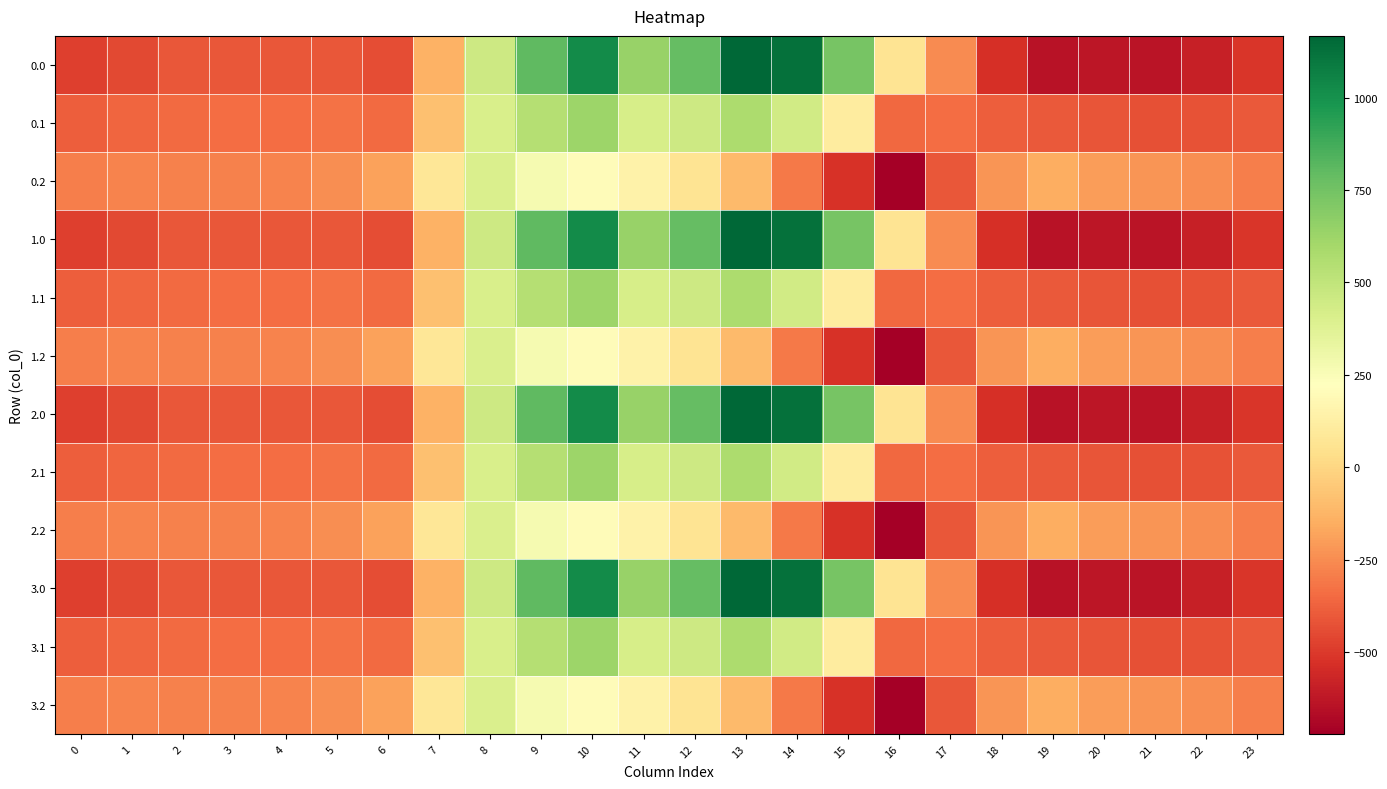

Reading left to right, list all the values displayed in this chart.

0.0: 0=-482.0	1=-449.5	2=-410.3	3=-404.4	4=-404.9	5=-410.8	6=-435.0	7=-136.4	8=454.2	9=804.0	10=1023.2	11=640.9	12=784.4	13=1167.2	14=1128.3	15=739.0	16=67.6	17=-250.3	18=-529.6	19=-644.5	20=-629.9	21=-638.4	22=-592.3	23=-511.3
0.1: 0=-384.6	1=-361.1	2=-347.9	3=-342.7	4=-339.6	5=-329.5	6=-345.2	7=-81.6	8=412.6	9=542.1	10=628.1	11=415.4	12=456.1	13=574.0	14=438.6	15=111.1	16=-353.7	17=-340.1	18=-388.5	19=-399.7	20=-414.5	21=-432.4	22=-419.9	23=-399.4
0.2: 0=-287.1	1=-272.7	2=-285.5	3=-281.0	4=-274.4	5=-248.1	6=-187.1	7=77.9	8=407.2	9=271.1	10=202.5	11=149.1	12=65.2	13=-104.4	14=-301.9	15=-522.2	16=-721.2	17=-409.5	18=-223.1	19=-151.1	20=-199.2	21=-226.4	22=-247.4	23=-287.5
1.0: 0=-482.0	1=-449.5	2=-410.3	3=-404.4	4=-404.9	5=-410.8	6=-435.0	7=-136.4	8=454.2	9=804.0	10=1023.2	11=640.9	12=784.4	13=1167.2	14=1128.3	15=739.0	16=67.6	17=-250.3	18=-529.6	19=-644.5	20=-629.9	21=-638.4	22=-592.3	23=-511.3
1.1: 0=-384.6	1=-361.1	2=-347.9	3=-342.7	4=-339.6	5=-329.5	6=-345.2	7=-81.6	8=412.6	9=542.1	10=628.1	11=415.4	12=456.1	13=574.0	14=438.6	15=111.1	16=-353.7	17=-340.1	18=-388.5	19=-399.7	20=-414.5	21=-432.4	22=-419.9	23=-399.4
1.2: 0=-287.1	1=-272.7	2=-285.5	3=-281.0	4=-274.4	5=-248.1	6=-187.1	7=77.9	8=407.2	9=271.1	10=202.5	11=149.1	12=65.2	13=-104.4	14=-301.9	15=-522.2	16=-721.2	17=-409.5	18=-223.1	19=-151.1	20=-199.2	21=-226.4	22=-247.4	23=-287.5
2.0: 0=-482.0	1=-449.5	2=-410.3	3=-404.4	4=-404.9	5=-410.8	6=-435.0	7=-136.4	8=454.2	9=804.0	10=1023.2	11=640.9	12=784.4	13=1167.2	14=1128.3	15=739.0	16=67.6	17=-250.3	18=-529.6	19=-644.5	20=-629.9	21=-638.4	22=-592.3	23=-511.3
2.1: 0=-384.6	1=-361.1	2=-347.9	3=-342.7	4=-339.6	5=-329.5	6=-345.2	7=-81.6	8=412.6	9=542.1	10=628.1	11=415.4	12=456.1	13=574.0	14=438.6	15=111.1	16=-353.7	17=-340.1	18=-388.5	19=-399.7	20=-414.5	21=-432.4	22=-419.9	23=-399.4
2.2: 0=-287.1	1=-272.7	2=-285.5	3=-281.0	4=-274.4	5=-248.1	6=-187.1	7=77.9	8=407.2	9=271.1	10=202.5	11=149.1	12=65.2	13=-104.4	14=-301.9	15=-522.2	16=-721.2	17=-409.5	18=-223.1	19=-151.1	20=-199.2	21=-226.4	22=-247.4	23=-287.5
3.0: 0=-482.0	1=-449.5	2=-410.3	3=-404.4	4=-404.9	5=-410.8	6=-435.0	7=-136.4	8=454.2	9=804.0	10=1023.2	11=640.9	12=784.4	13=1167.2	14=1128.3	15=739.0	16=67.6	17=-250.3	18=-529.6	19=-644.5	20=-629.9	21=-638.4	22=-592.3	23=-511.3
3.1: 0=-384.6	1=-361.1	2=-347.9	3=-342.7	4=-339.6	5=-329.5	6=-345.2	7=-81.6	8=412.6	9=542.1	10=628.1	11=415.4	12=456.1	13=574.0	14=438.6	15=111.1	16=-353.7	17=-340.1	18=-388.5	19=-399.7	20=-414.5	21=-432.4	22=-419.9	23=-399.4
3.2: 0=-287.1	1=-272.7	2=-285.5	3=-281.0	4=-274.4	5=-248.1	6=-187.1	7=77.9	8=407.2	9=271.1	10=202.5	11=149.1	12=65.2	13=-104.4	14=-301.9	15=-522.2	16=-721.2	17=-409.5	18=-223.1	19=-151.1	20=-199.2	21=-226.4	22=-247.4	23=-287.5